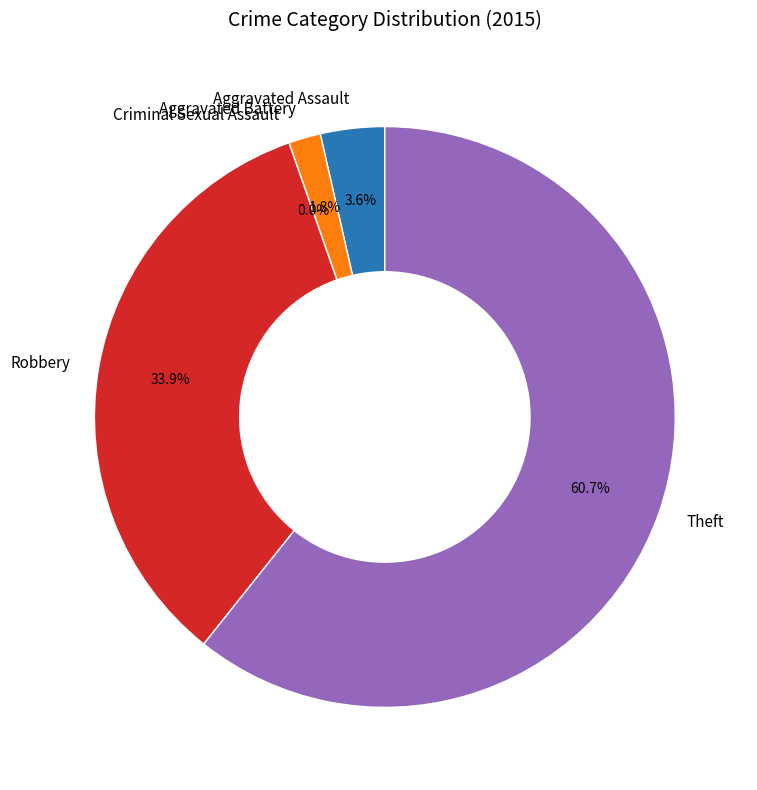

What is the majority slice?

Theft